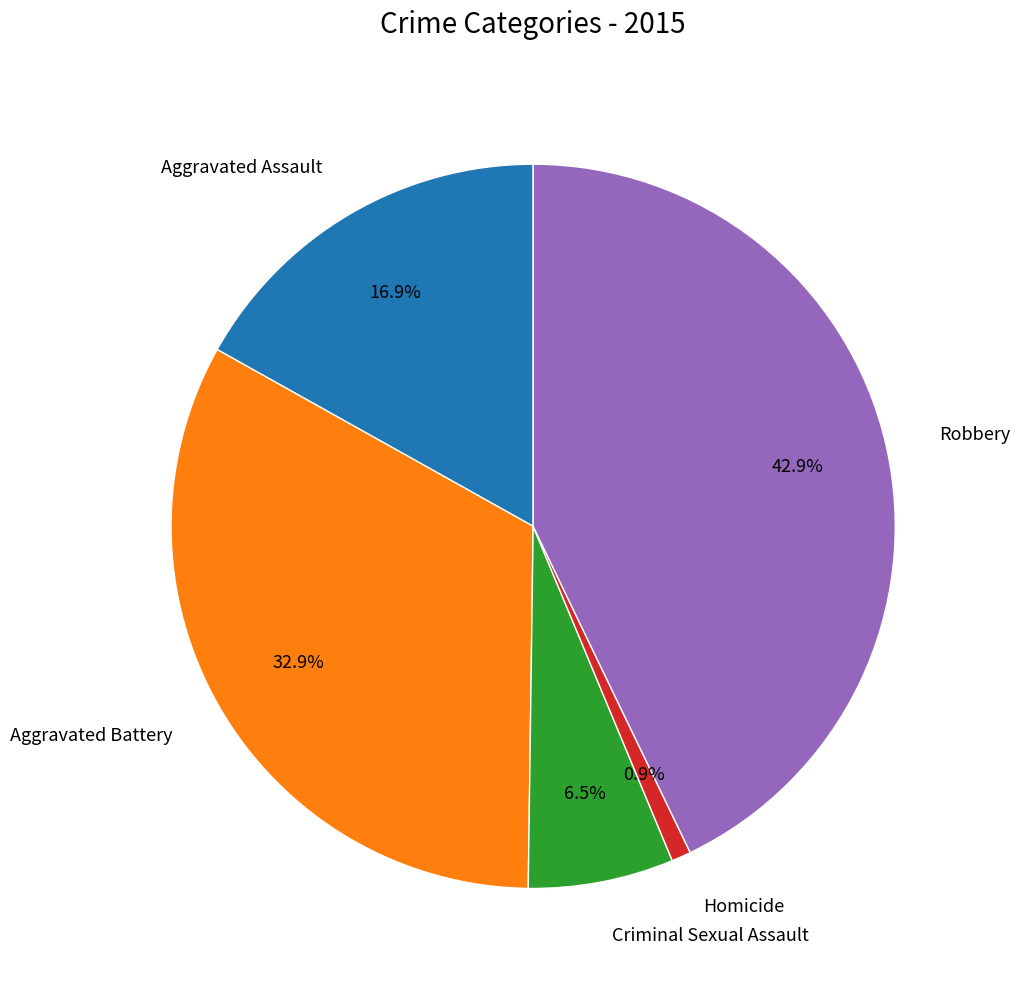

How many segments does this pie chart have?

5